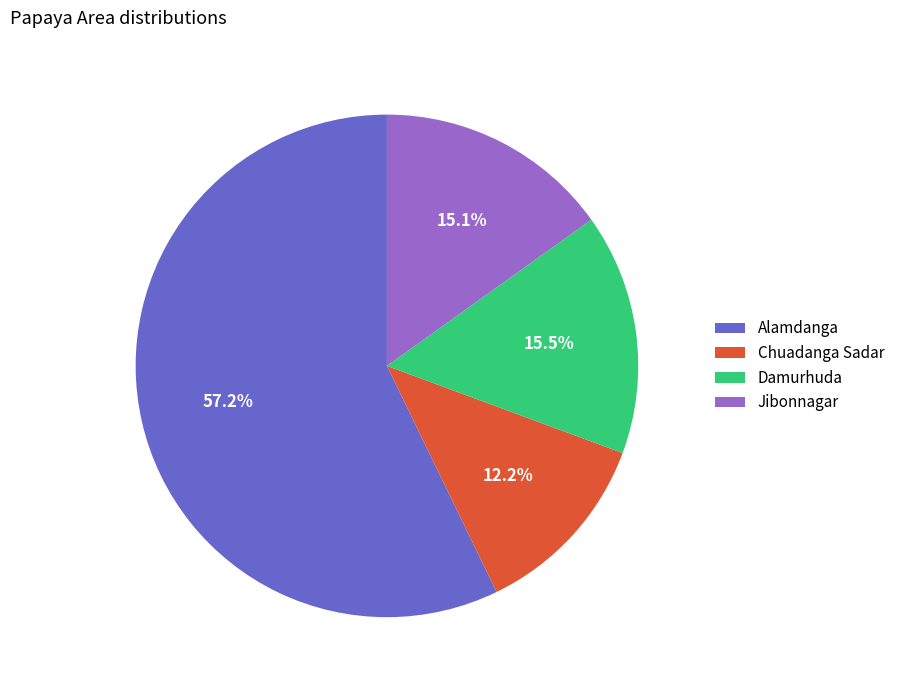

How many slices are in this pie chart?

4